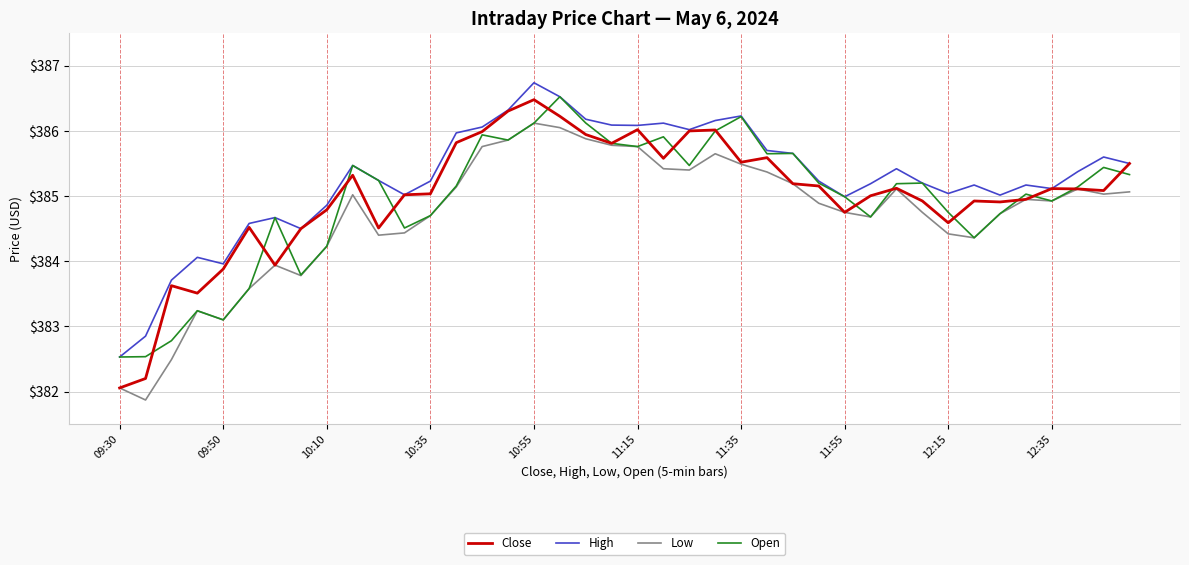

Which series has the largest total across all categories?

High